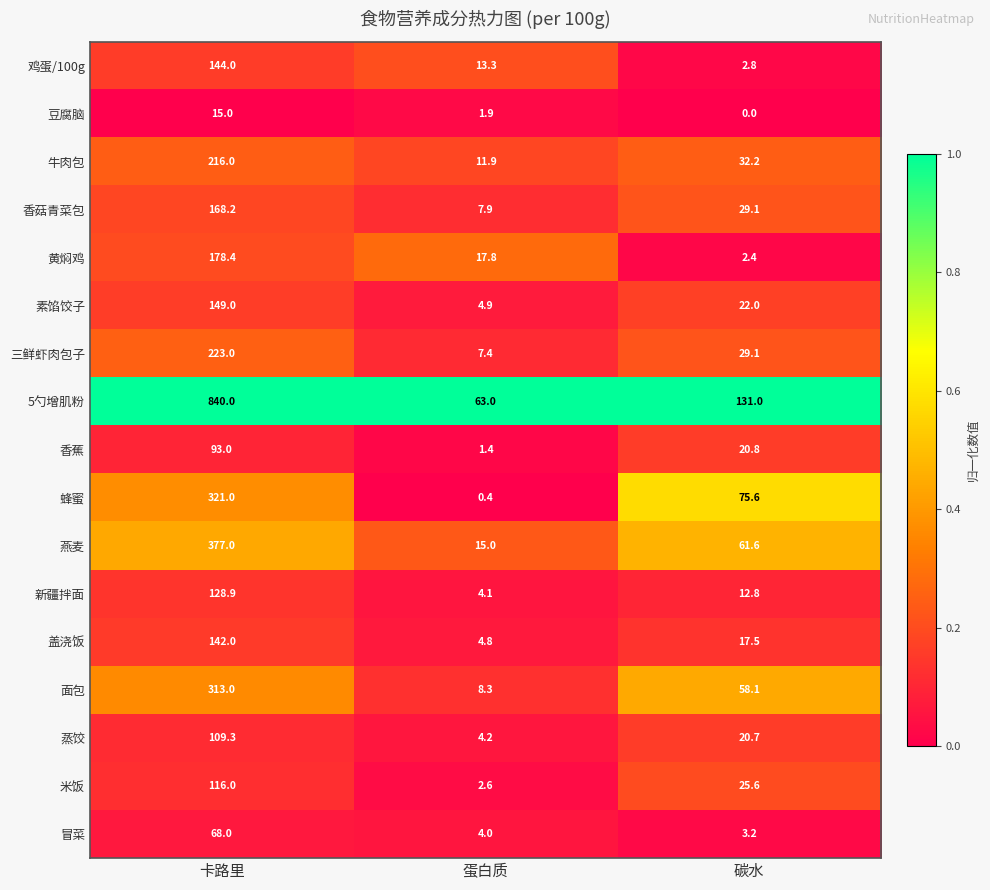

What is the difference between the 冒菜 values at 卡路里 and 碳水?

64.8